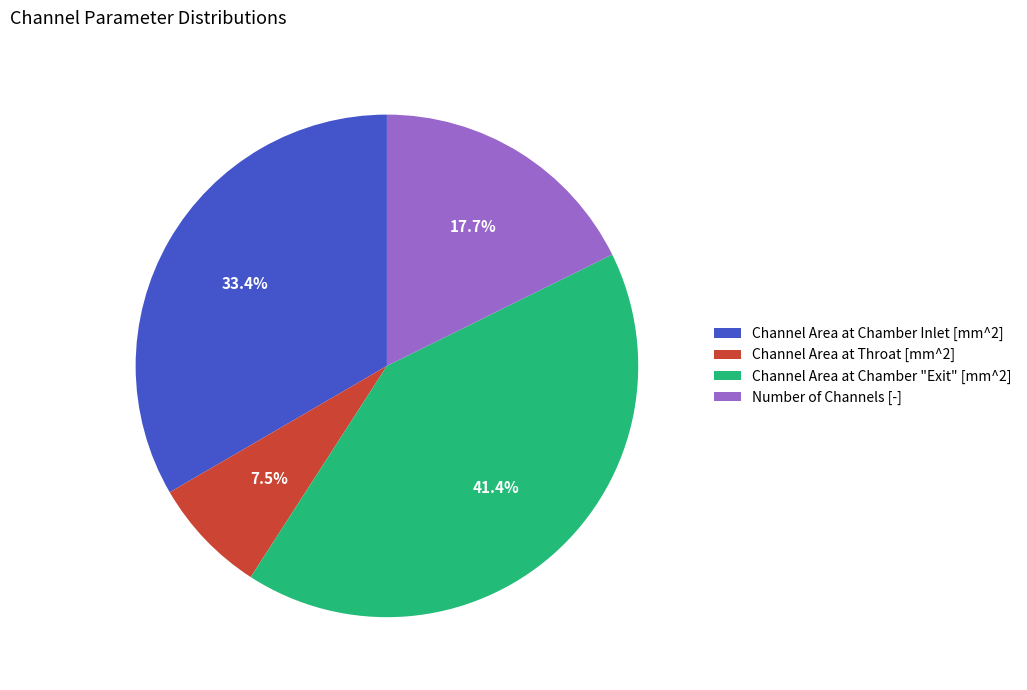

What percentage is the Channel Area at Chamber Inlet [mm^2] slice, to the nearest percent?

33%